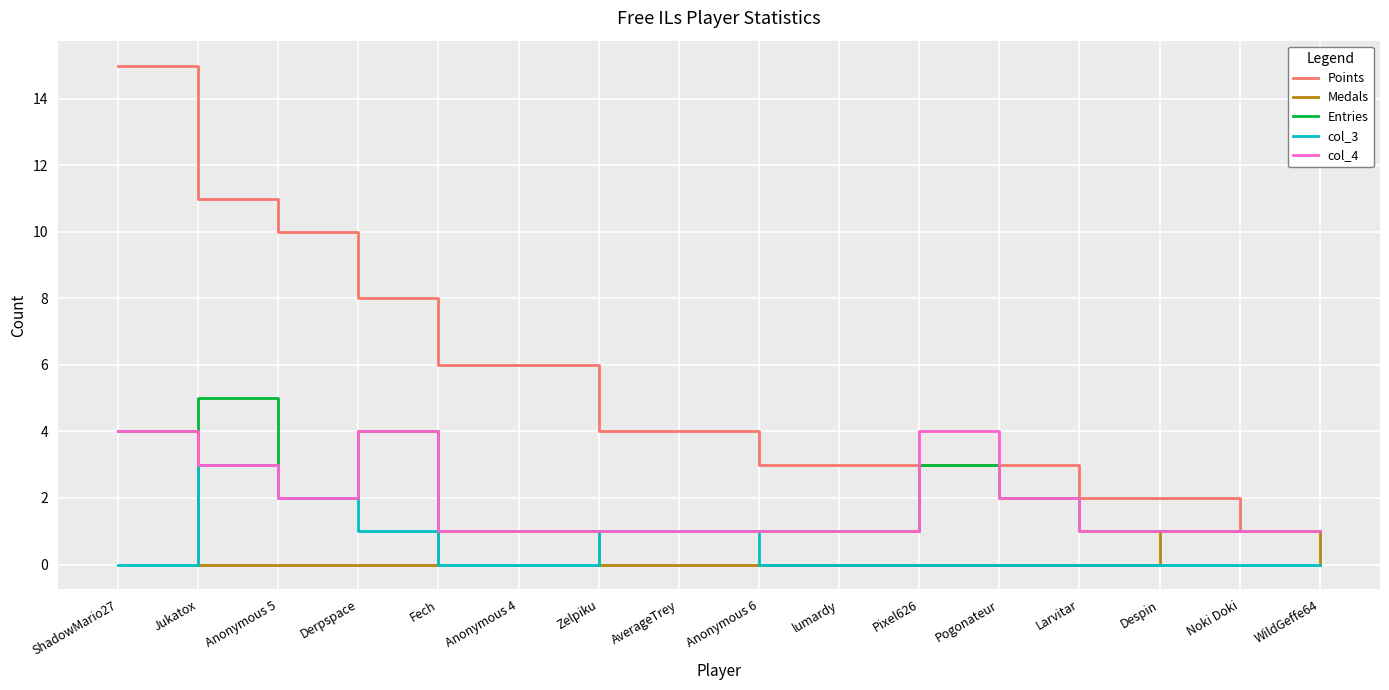

Reading left to right, list all the values displayed in this chart.

Points: 15	11	10	8	6	6	4	4	3	3	3	3	2	2	1	1
Medals: 4	0	0	0	1	1	0	0	0	0	0	0	0	1	1	0
Entries: 4	5	2	4	1	1	1	1	1	1	3	2	1	1	1	1
col_3: 0	3	2	1	0	0	1	1	0	0	0	0	0	0	0	0
col_4: 4	3	2	4	1	1	1	1	1	1	4	2	1	1	1	1